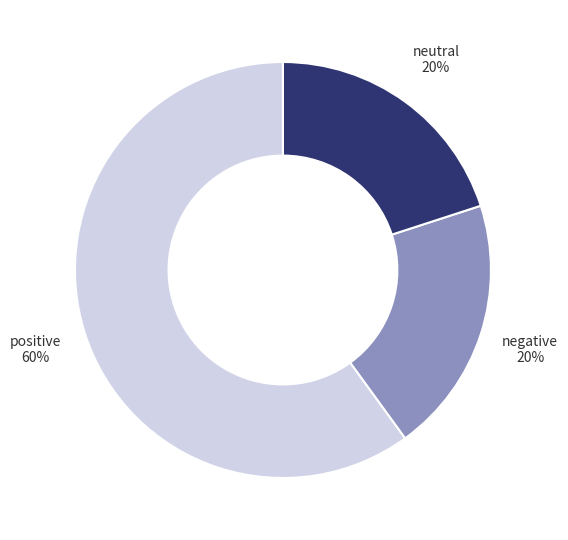

To the nearest percent, what is the average slice percentage?

33%